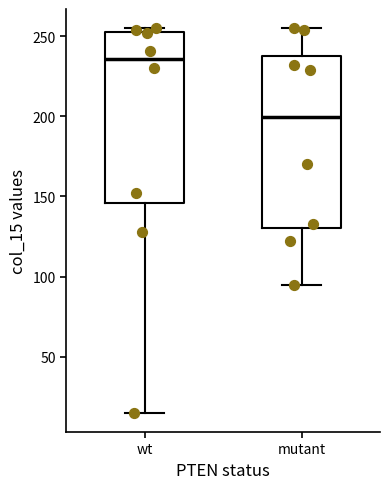

Which box's median line is the highest?

wt